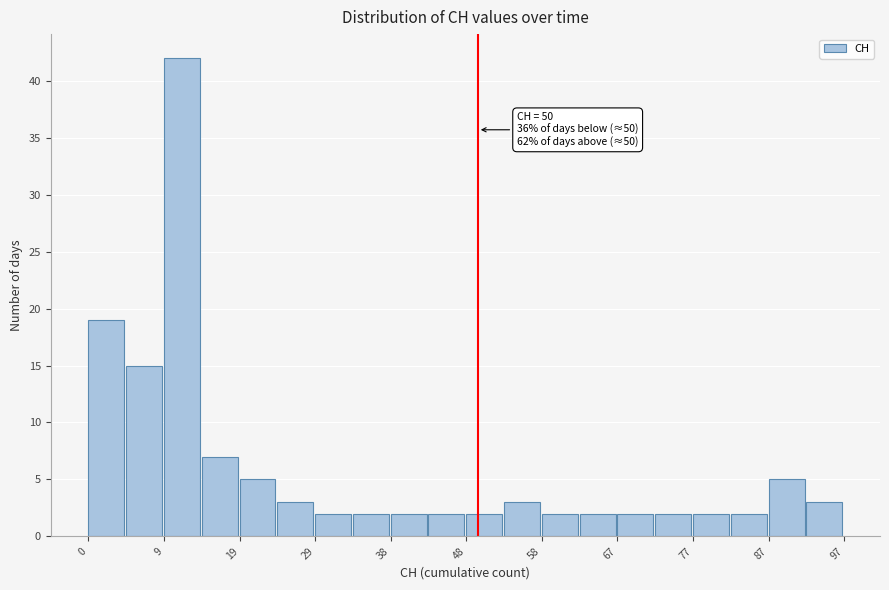

Which range on the x-axis has the tallest bar?

10 to 15